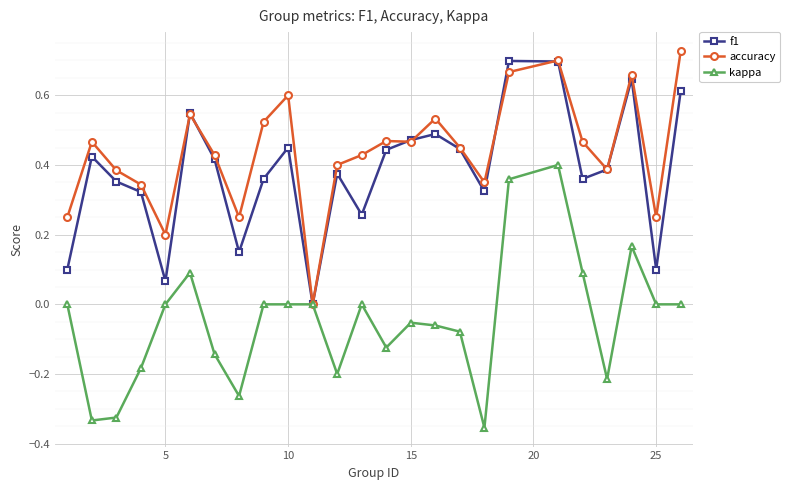

In f1, how many points are higher than both neighbors (excluding endpoints)?

7